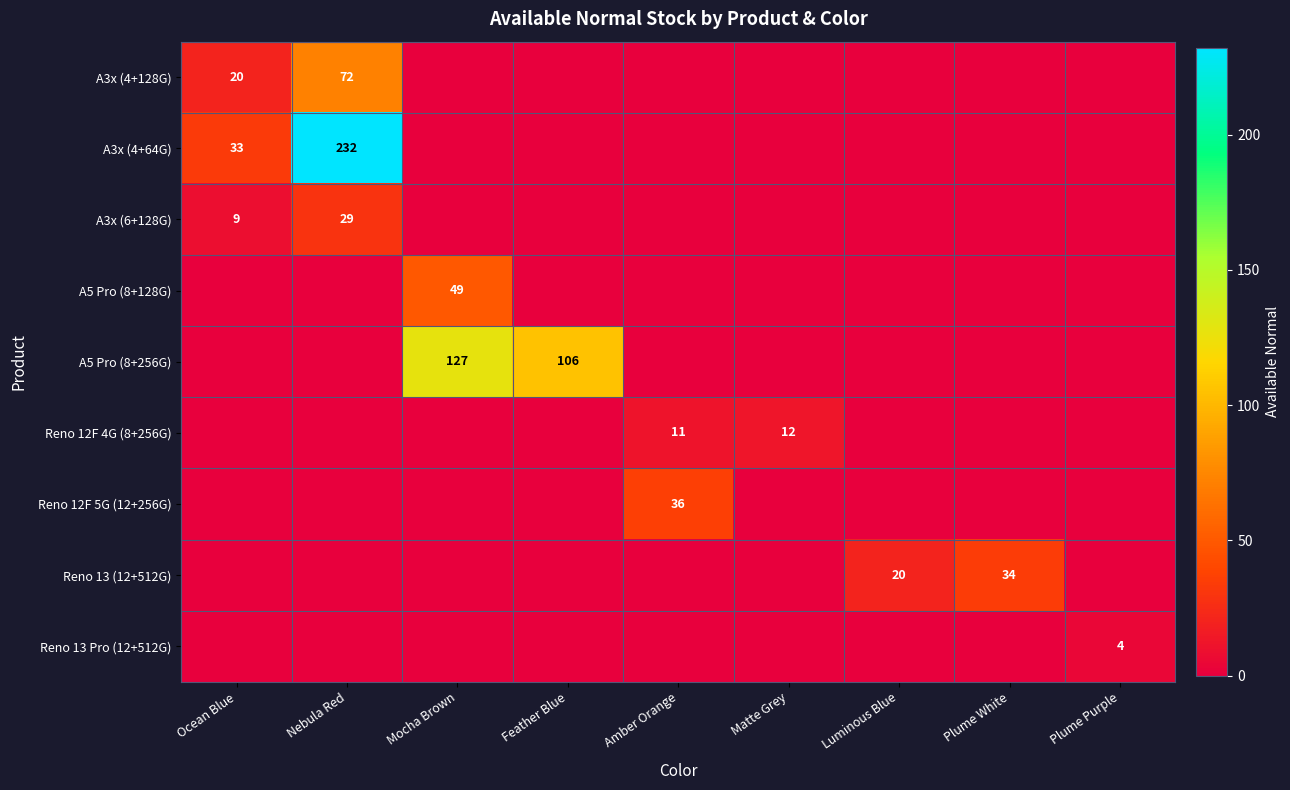

True or false: Reno 12F 4G (8+256G) has a value of 5 at Amber Orange.

False